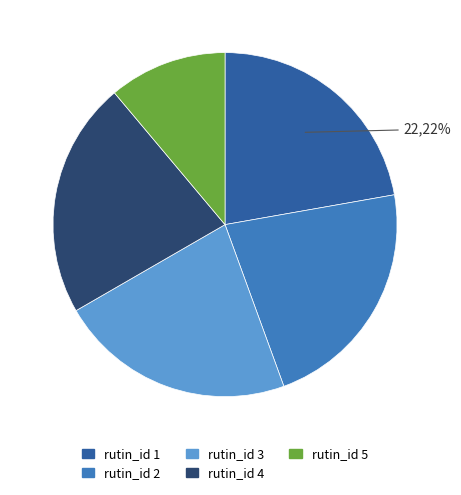

Is it true that rutin_id 1 is 28% of the pie?

False